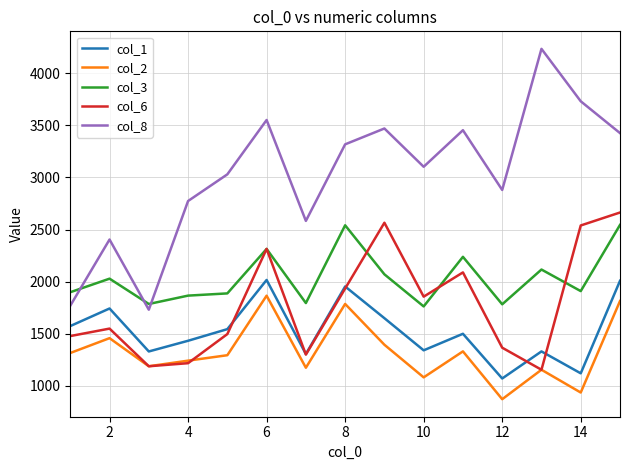

In col_6, how many points are higher than both neighbors (excluding endpoints)?

4